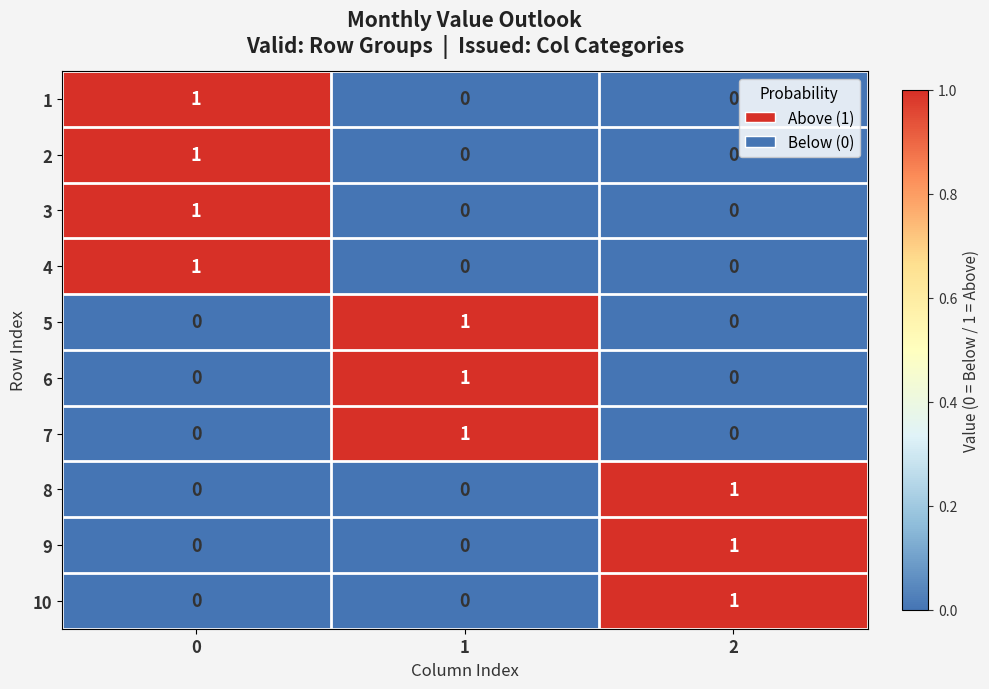

The value of 3 at 2 is 1. True or false?

False